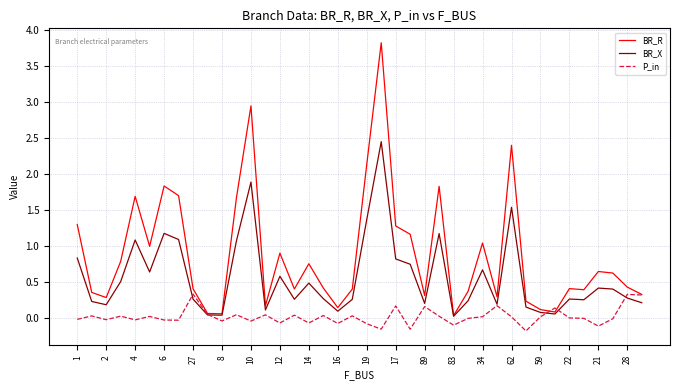

What is the greatest value displayed?

3.8